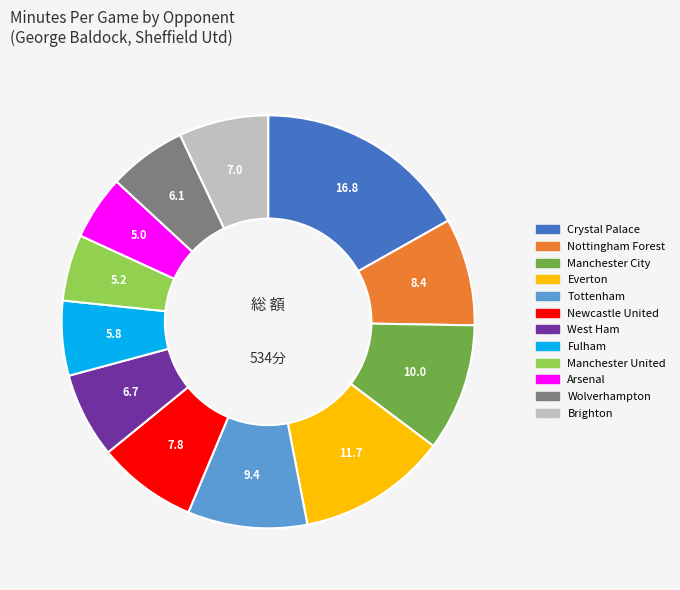

Is the sum of Tottenham and Brighton greater than half?

No